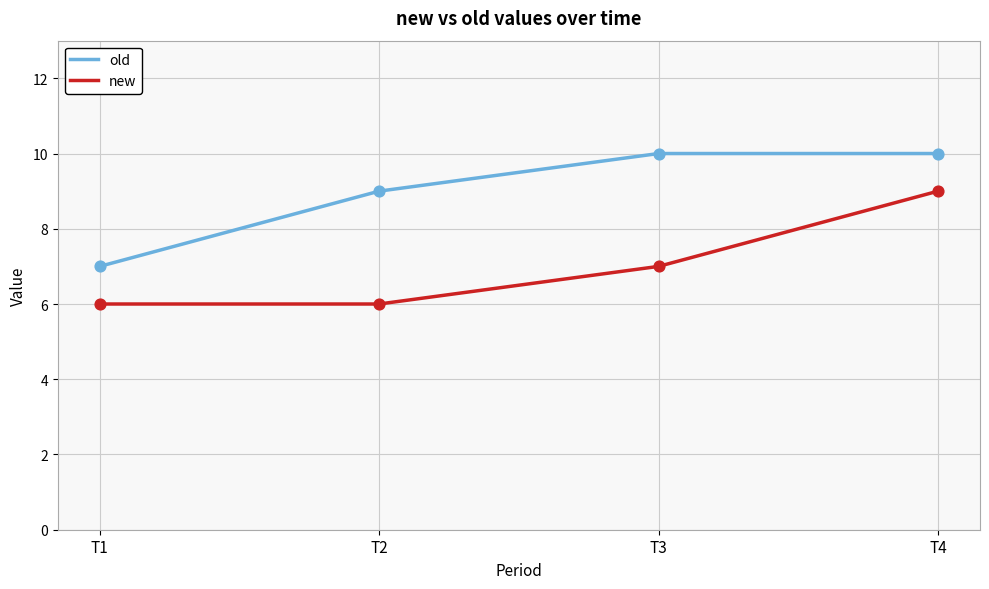

Which series has the largest total across all categories?

old